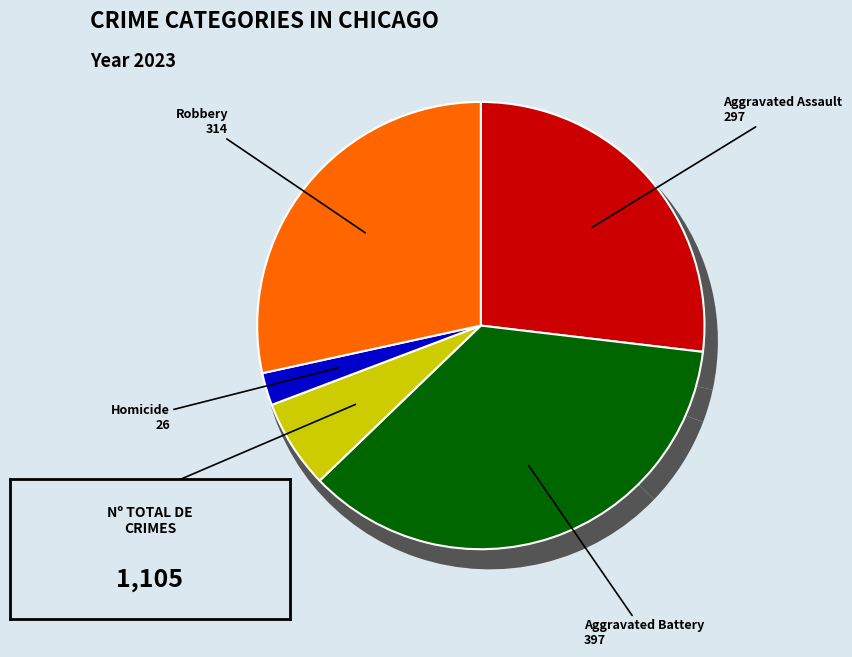

What percentage is the Aggravated Battery slice, to the nearest percent?

36%